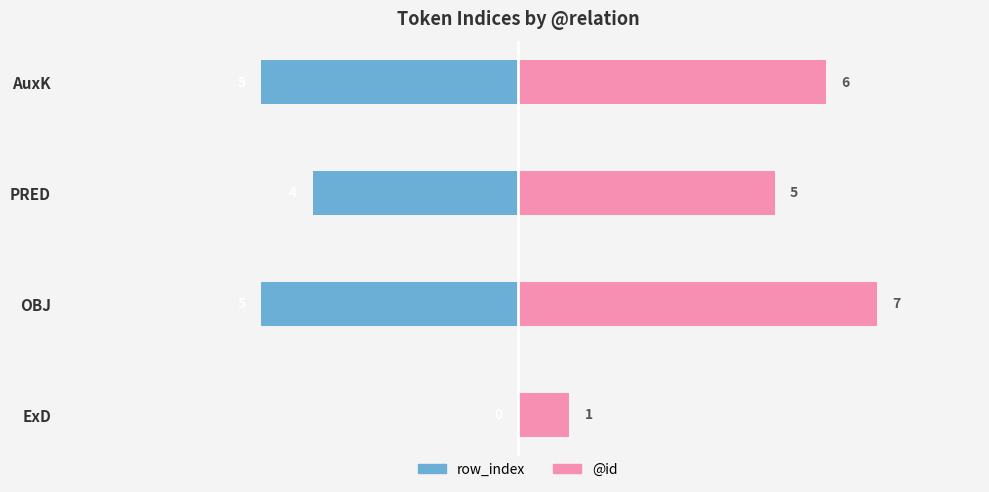

What is the difference between the second highest and minimum values in the @id series?

5